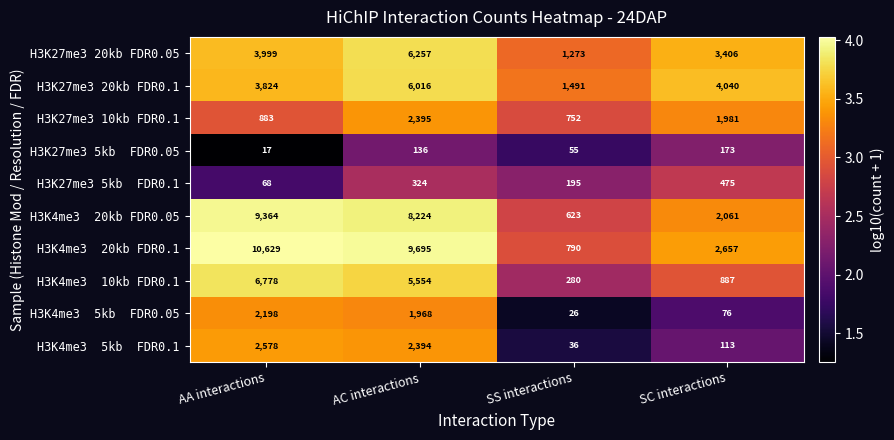

Count the number of categories in the chart.

4